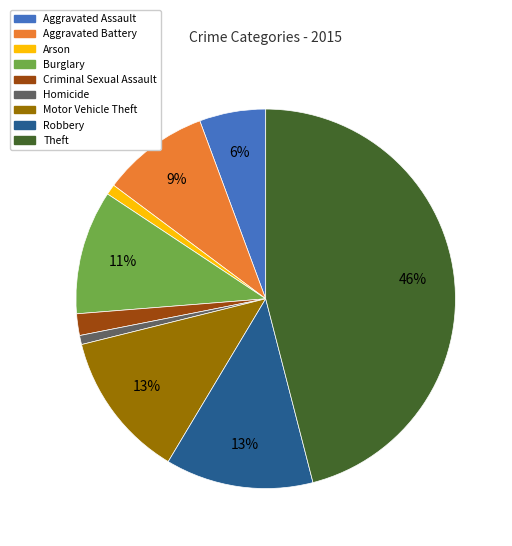

How many segments does this pie chart have?

9